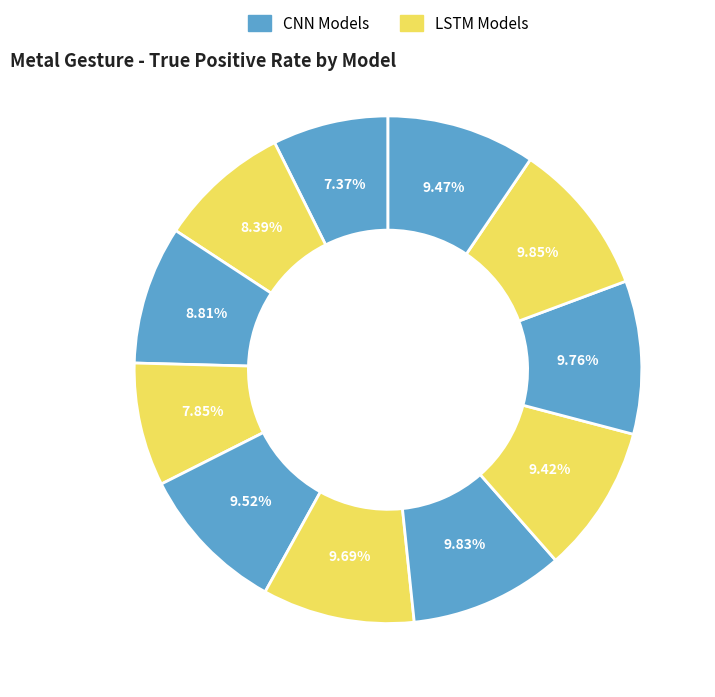

Count the number of slices in the pie.

11